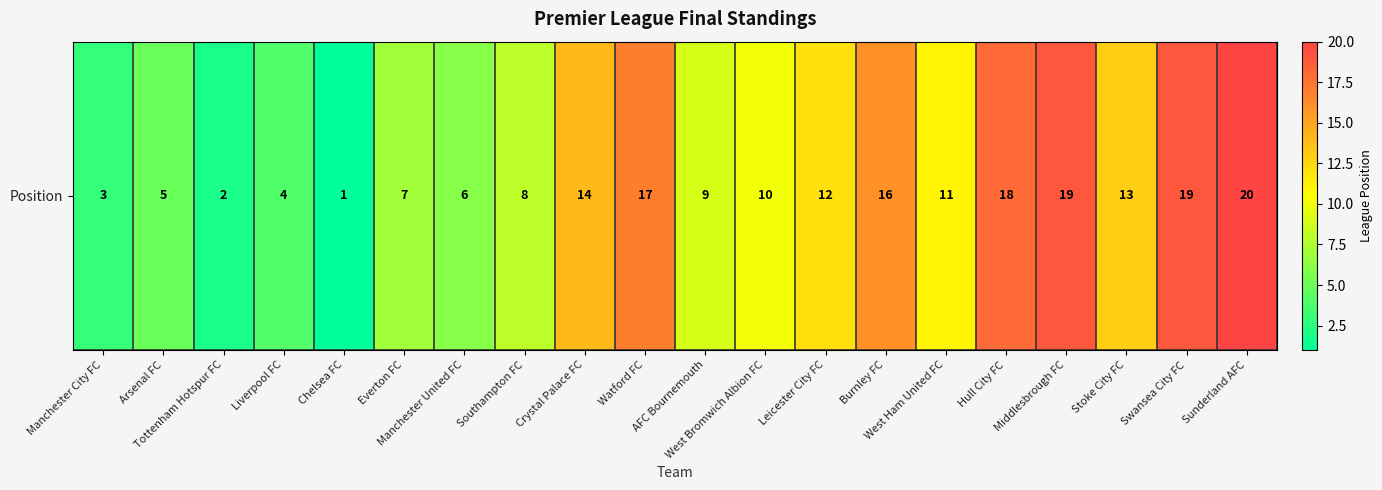

Rank the categories by value from lowest to highest.

Chelsea FC, Tottenham Hotspur FC, Manchester City FC, Liverpool FC, Arsenal FC, Manchester United FC, Everton FC, Southampton FC, AFC Bournemouth, West Bromwich Albion FC, West Ham United FC, Leicester City FC, Stoke City FC, Crystal Palace FC, Burnley FC, Watford FC, Hull City FC, Middlesbrough FC, Swansea City FC, Sunderland AFC